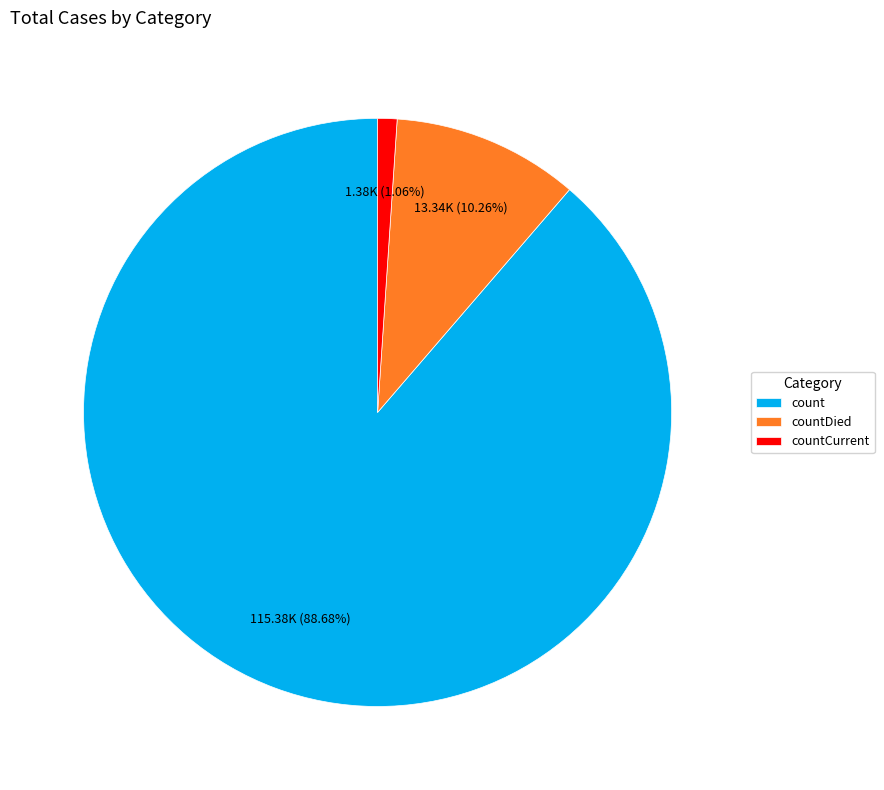

Which category has the smallest portion of the pie?

countCurrent